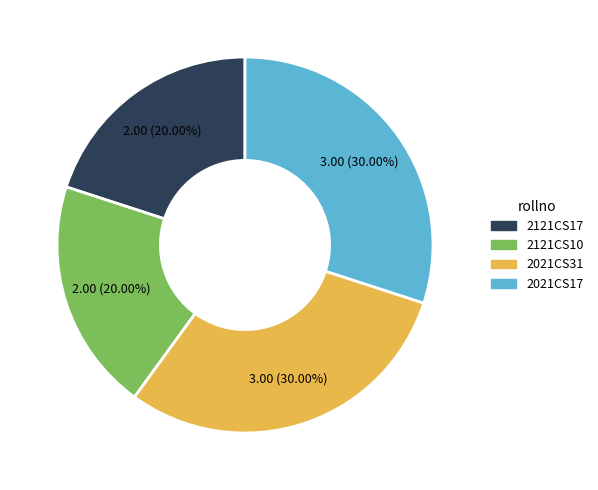

What is the ratio of the value at 2021CS17 to the value at 2121CS17?

1.5